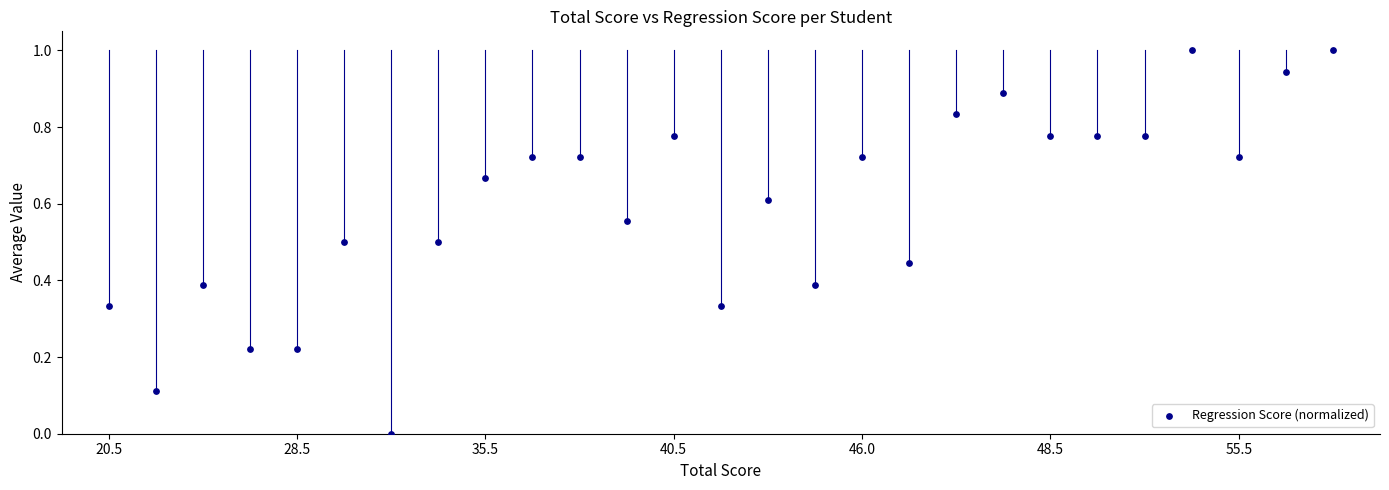

What is the range of Y values (max minus min)?

1.0